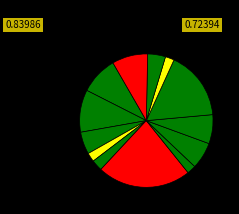

Count the number of slices in the pie.

13